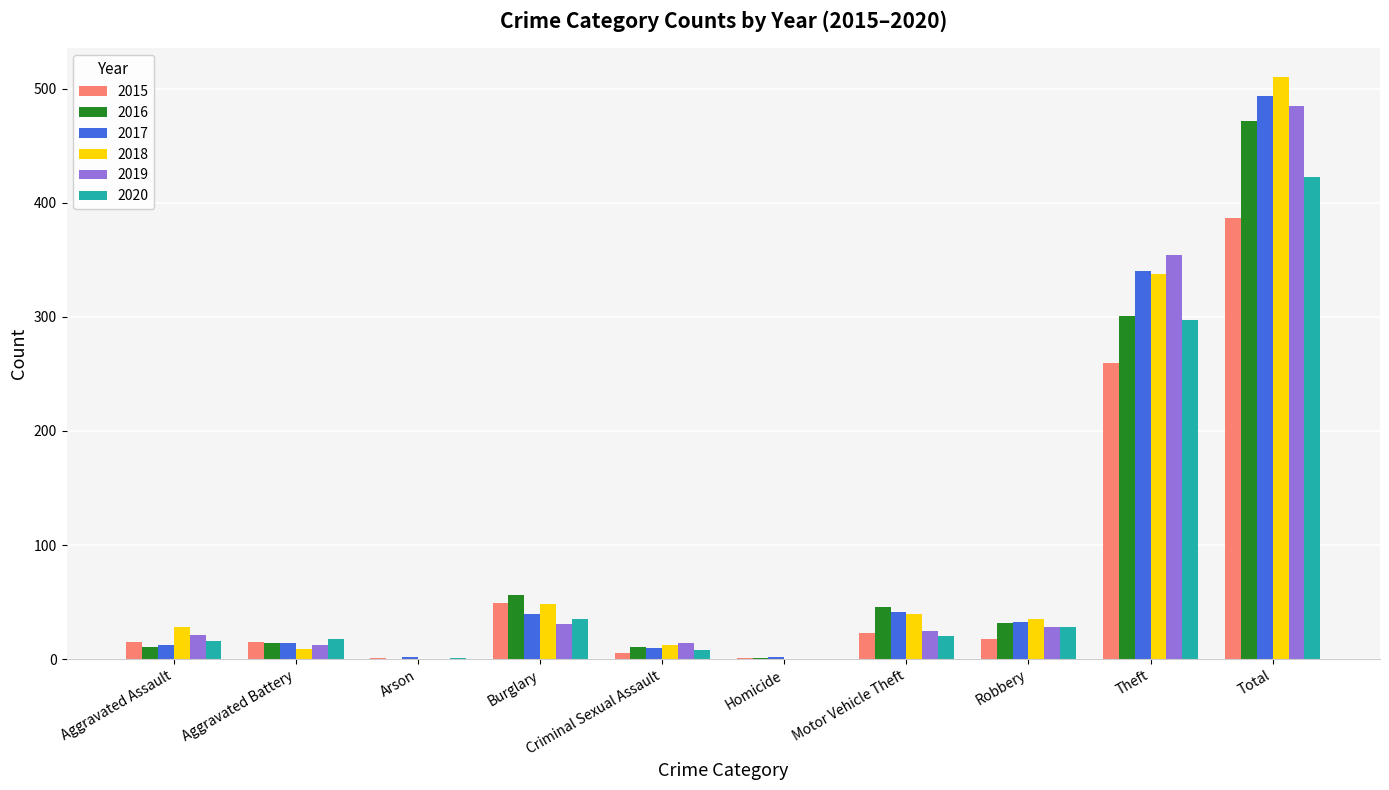

What is the sum of all 2018 values?

1020